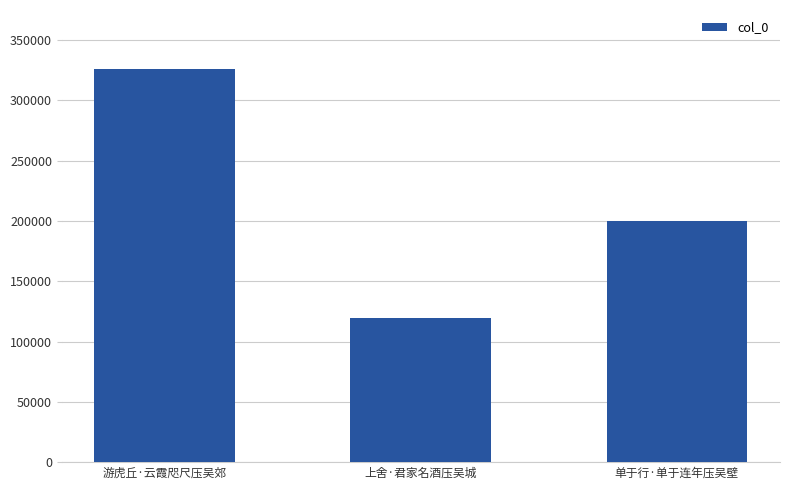

Count the values in the range 119668 to 325984.

3